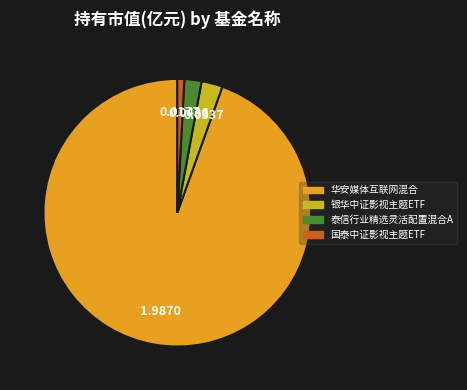

Does any single category account for the majority?

Yes